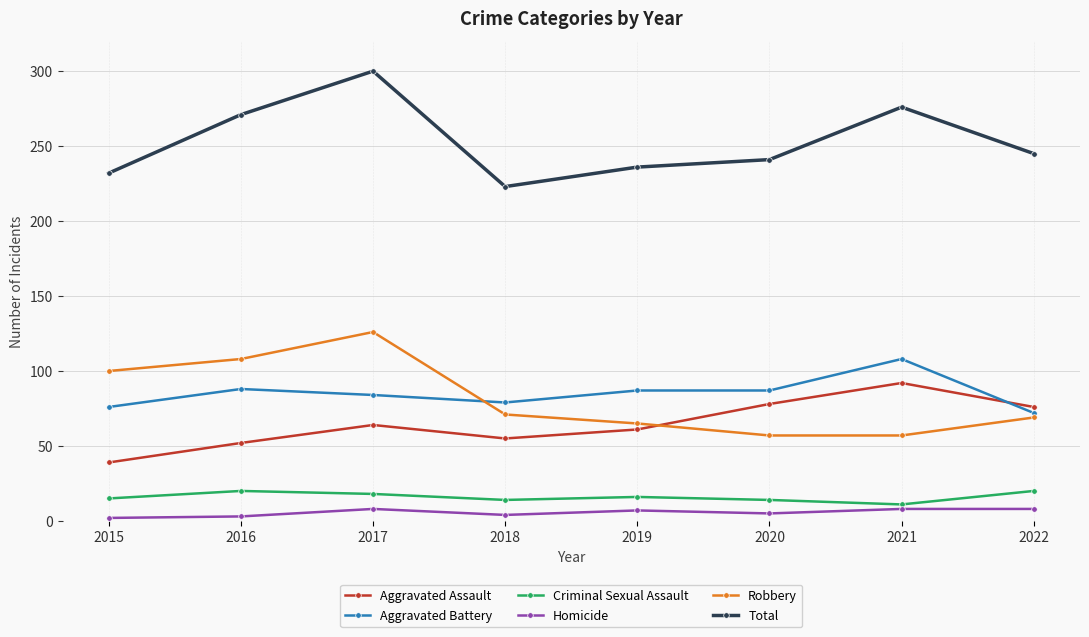

True or false: Aggravated Battery and Homicide cross at least once.

False